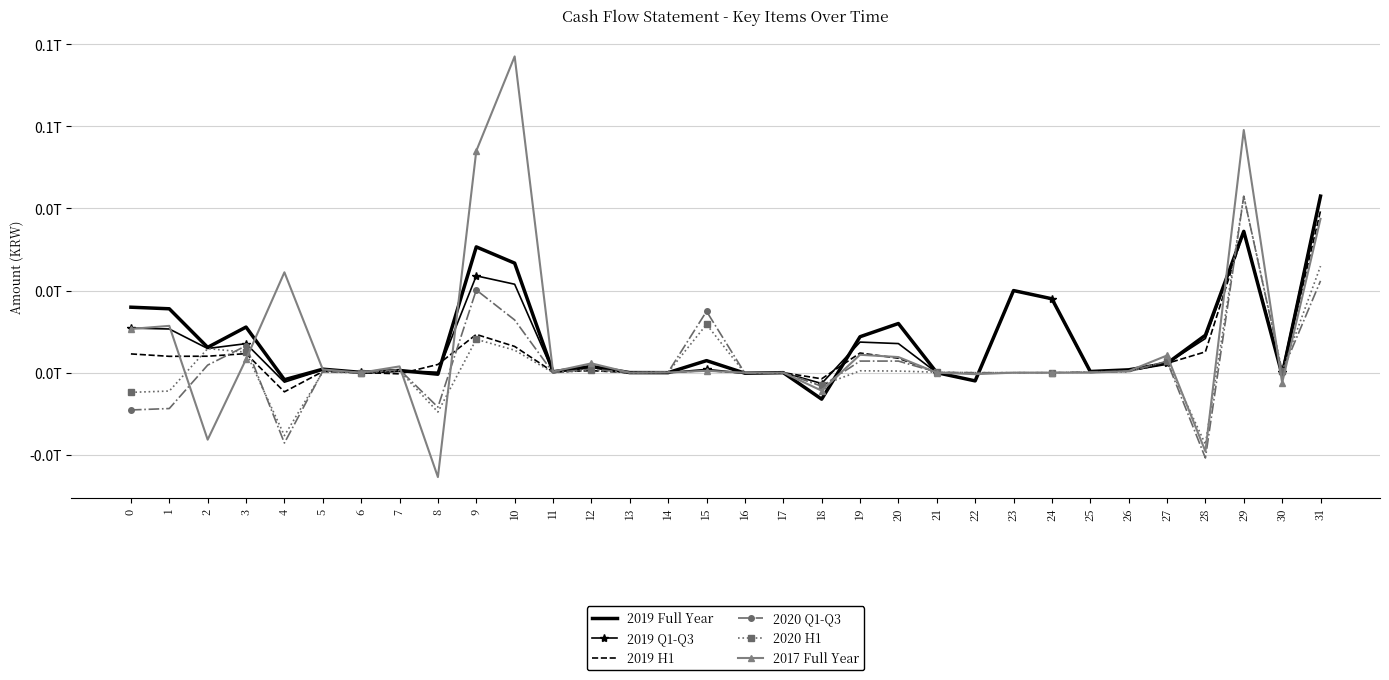

Which series has the largest total across all categories?

2019 Full Year